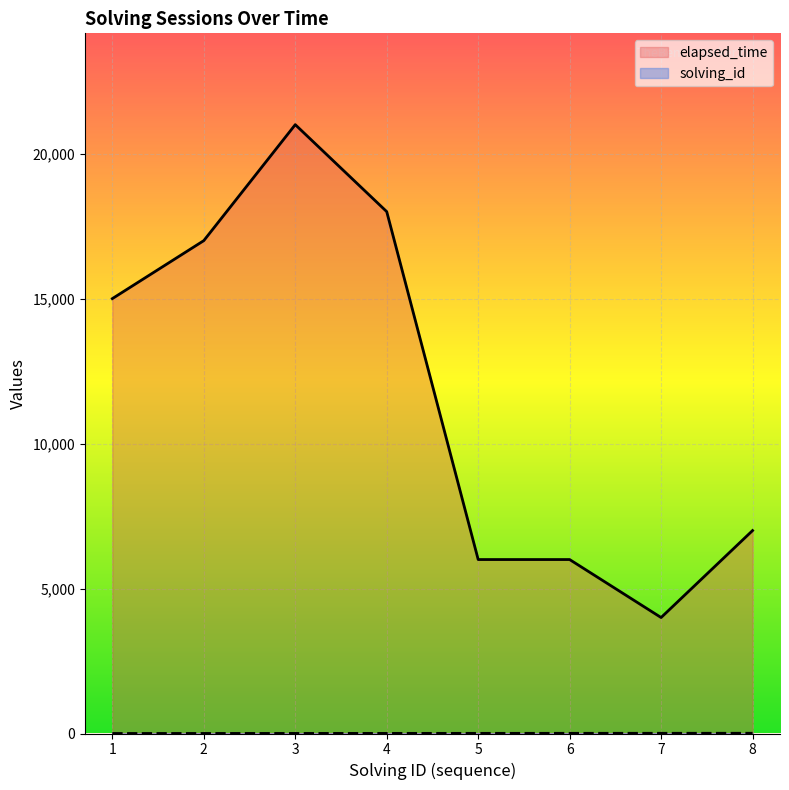

List the series in order of their peak value, highest first.

elapsed_time, solving_id